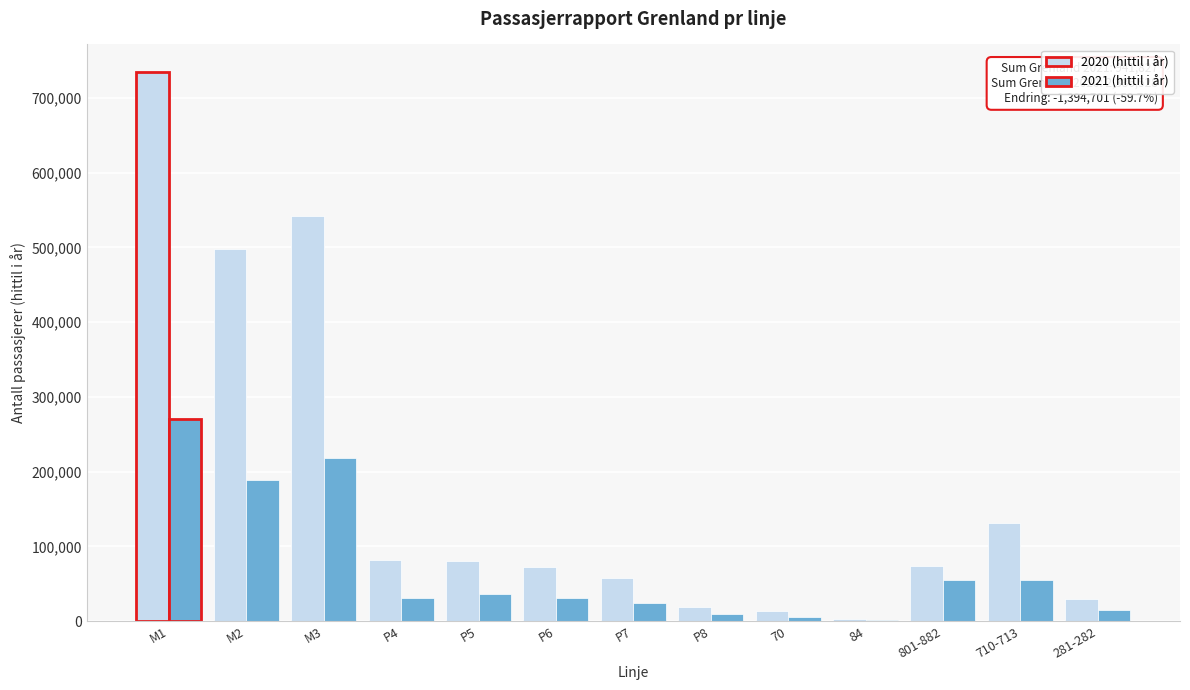

Is the value of 2020 (hittil i år) at 710-713 greater than the value of 2021 (hittil i år) at M1?

No